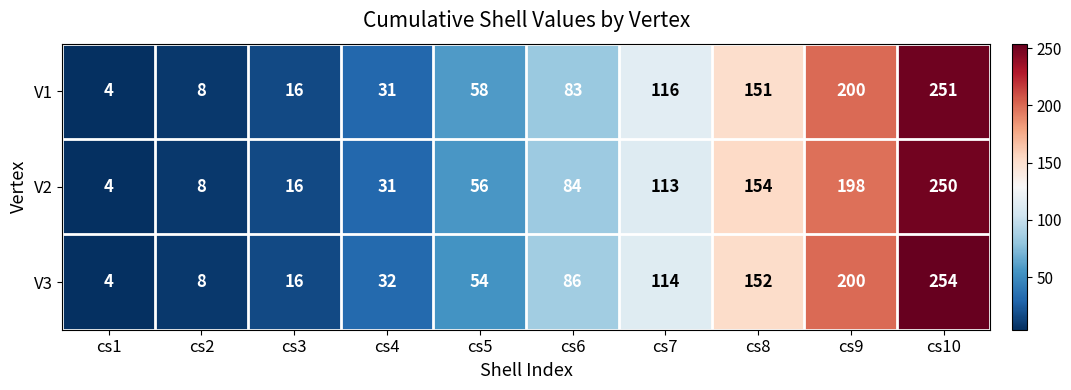

What is the sum of all V2 values?

914